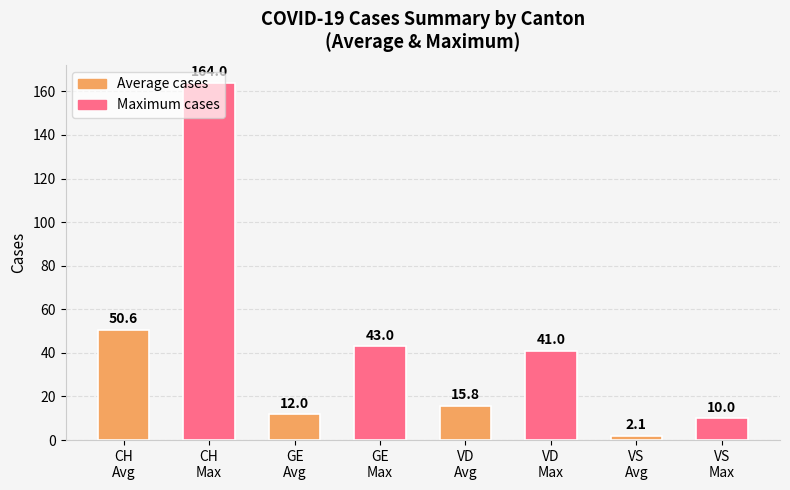

What position from the left is CH
Max?

2